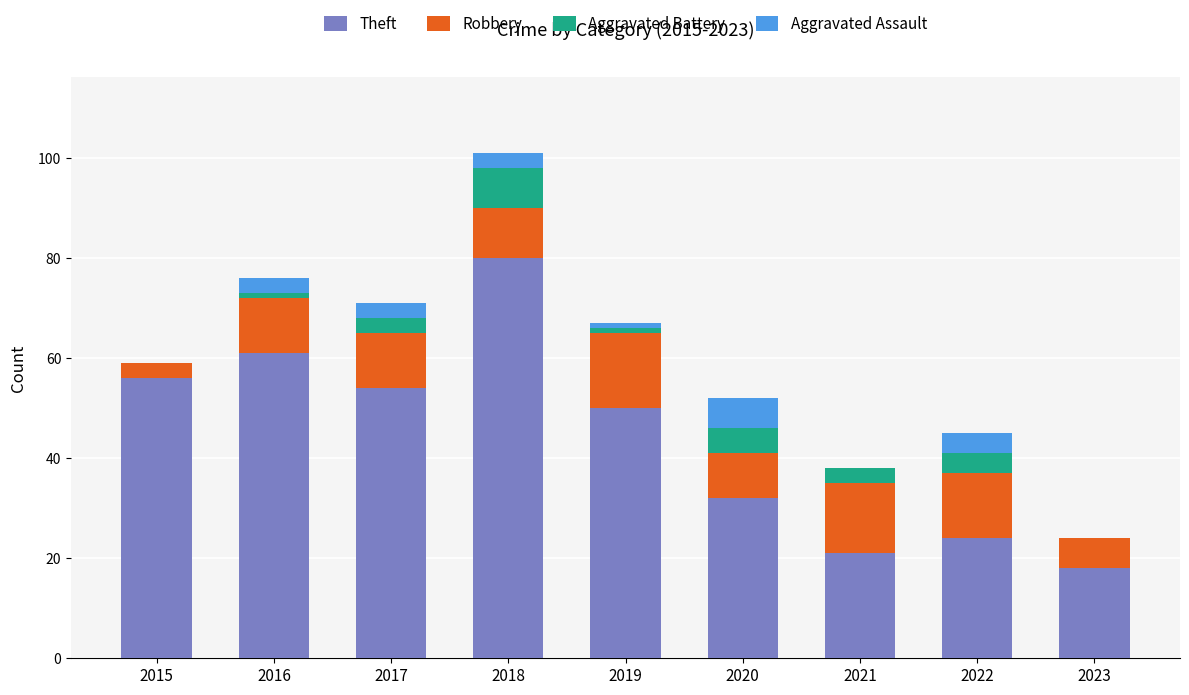

What is the maximum value for Theft?

80